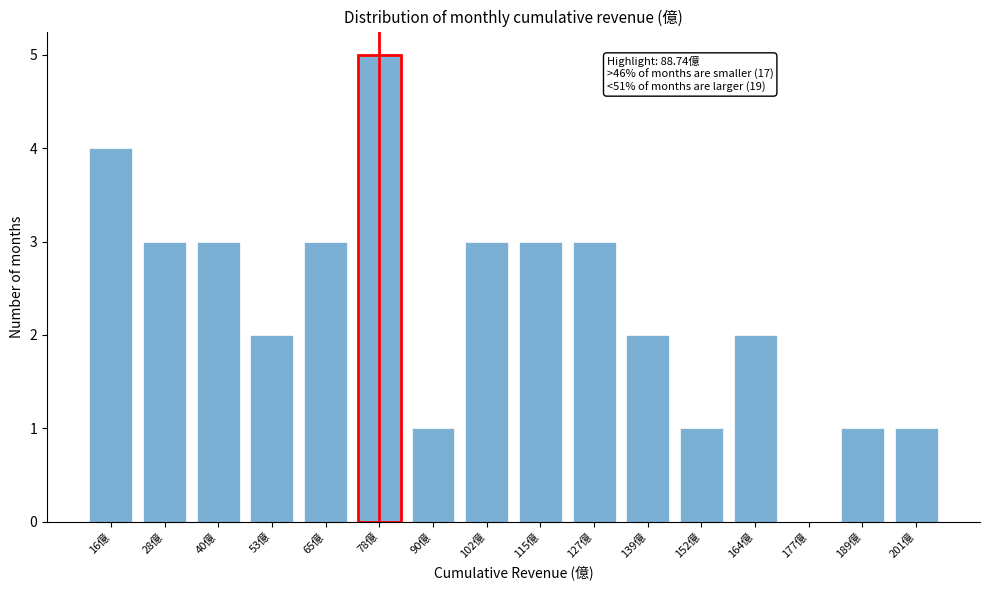

Reading left to right, transcribe all the data shown in this chart.

16億=4	28億=3	40億=3	53億=2	65億=3	78億=5	90億=1	102億=3	115億=3	127億=3	139億=2	152億=1	164億=2	177億=0	189億=1	201億=1